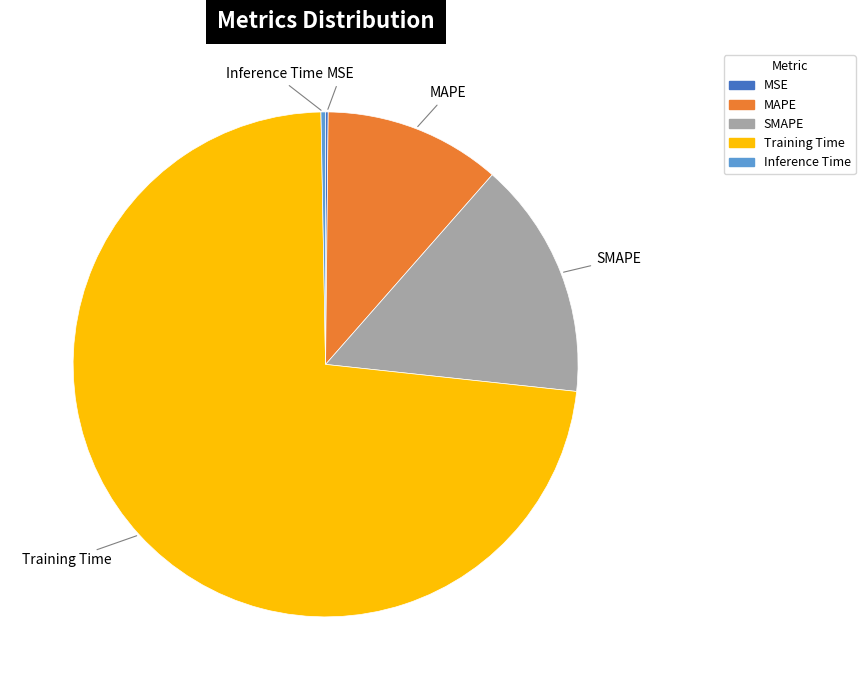

Is it true that MAPE is 11% of the pie?

True